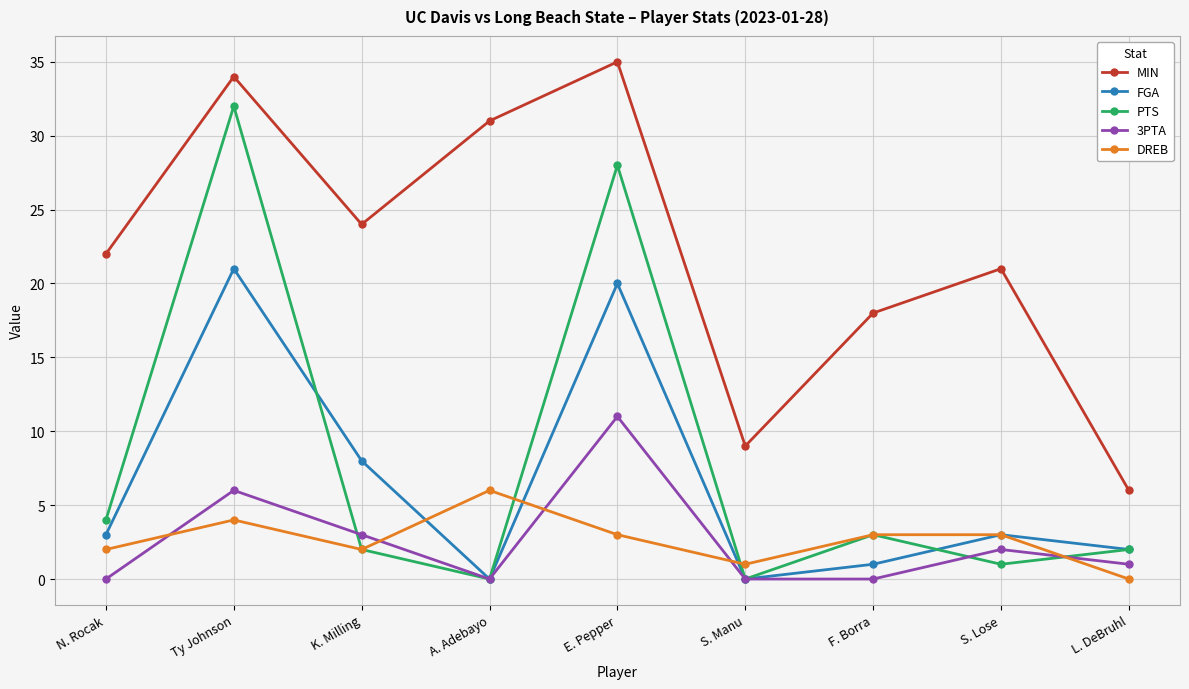

What is the label of the 9th point from the right?

N. Rocak